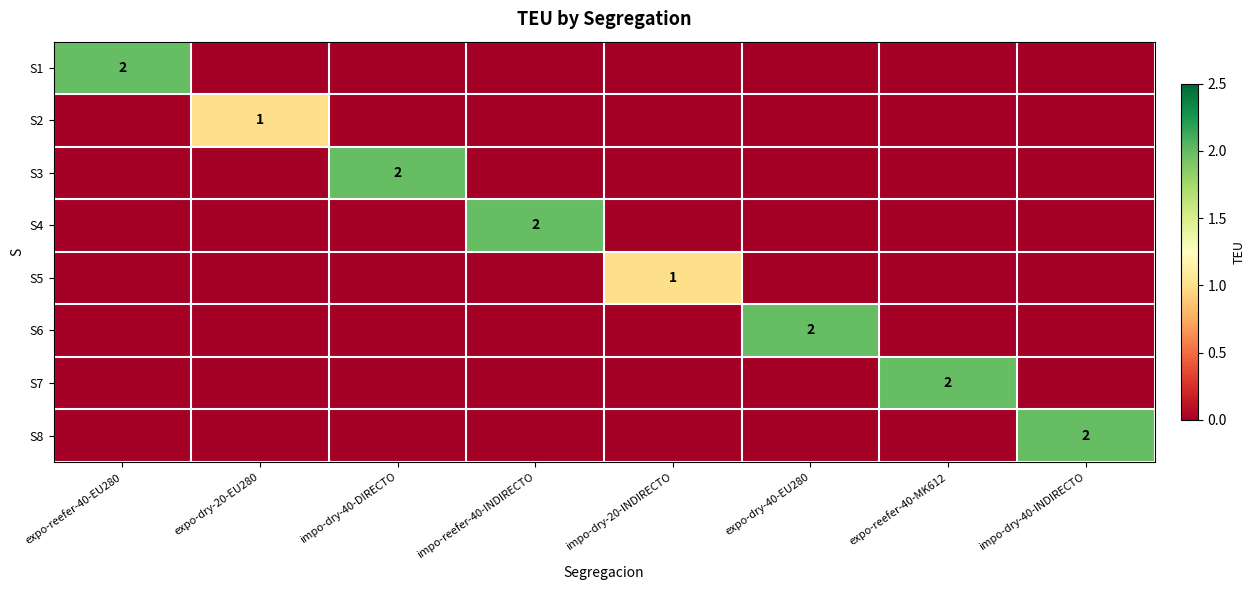

How many distinct data groups are displayed?

8